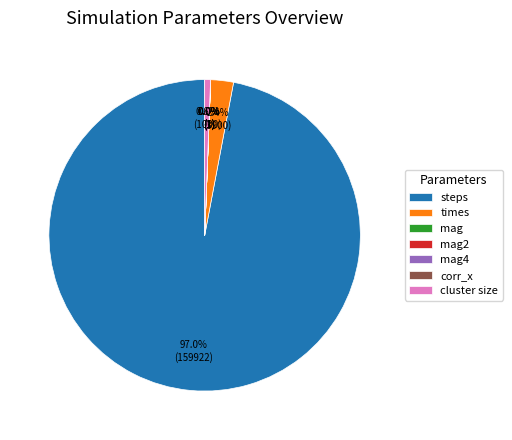

Is there any slice that represents more than half of the pie?

Yes